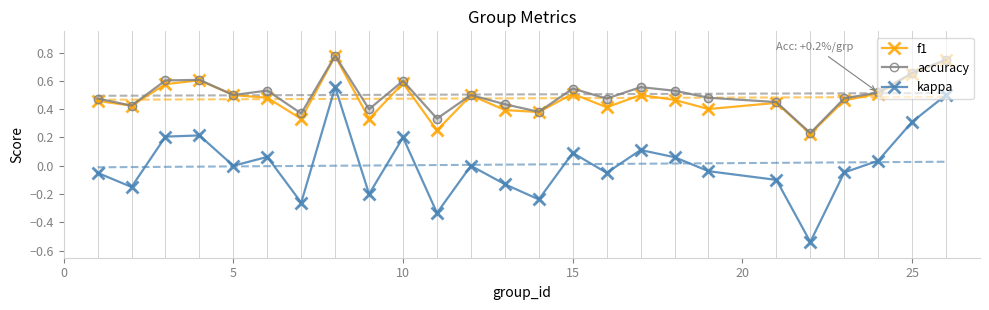

Which series reaches the minimum Y coordinate?

kappa